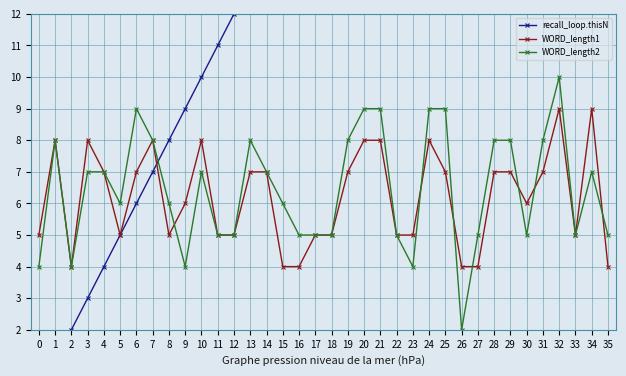

Rank the categories by recall_loop.thisN value from lowest to highest.

0, 1, 2, 3, 4, 5, 6, 7, 8, 9, 10, 11, 12, 13, 14, 15, 16, 17, 18, 19, 20, 21, 22, 23, 24, 25, 26, 27, 28, 29, 30, 31, 32, 33, 34, 35